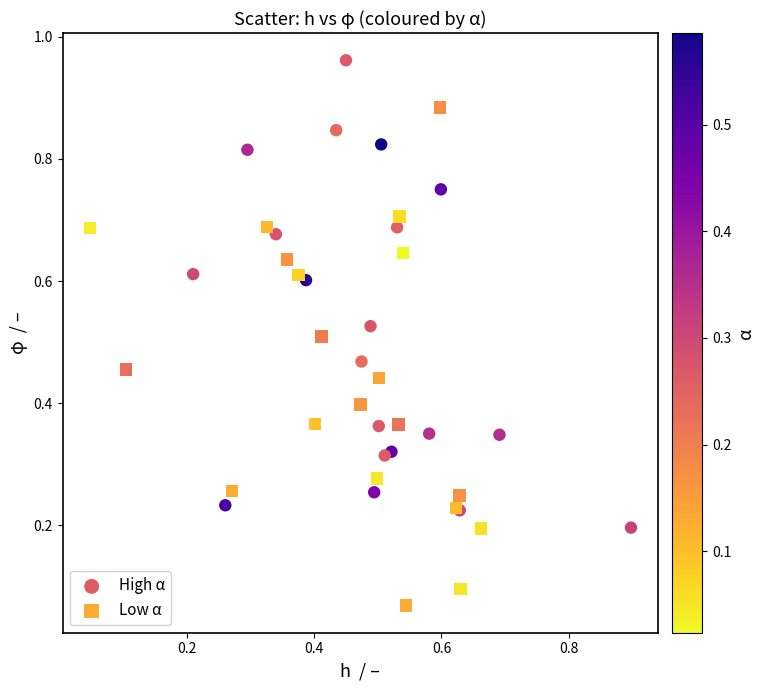

Which series reaches the maximum Y coordinate?

High α